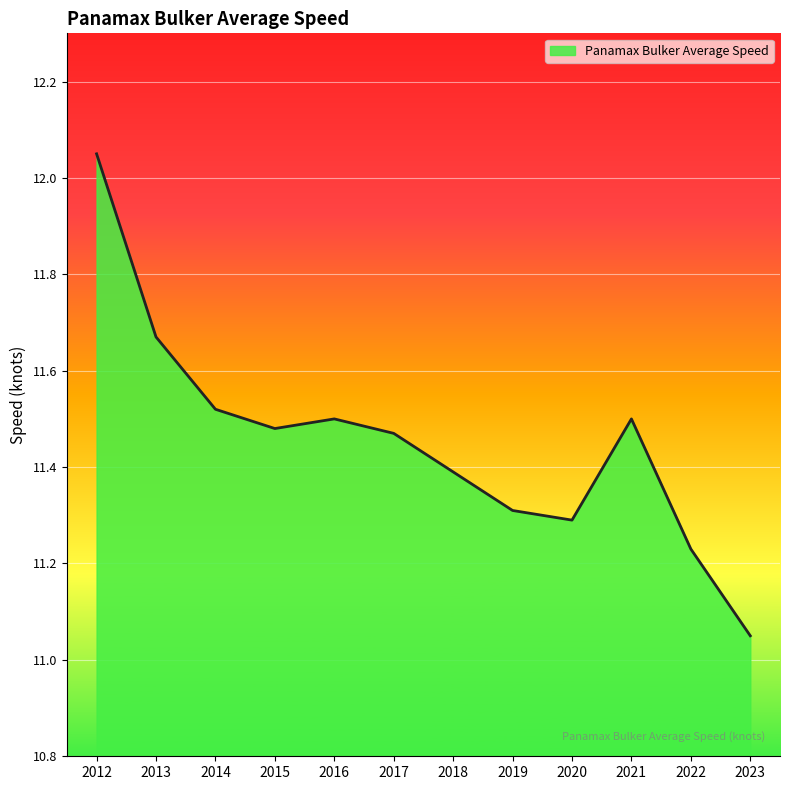

What is the sum of all values?

137.5